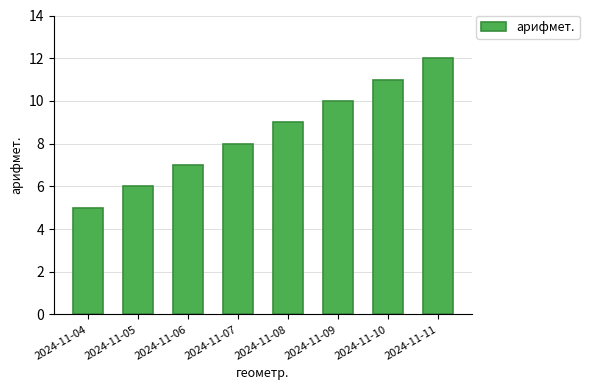

What is the difference between the values at 2024-11-05 and 2024-11-04?

1